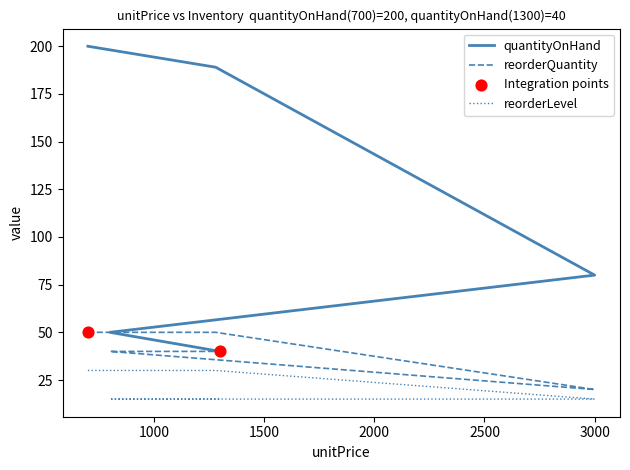

Which series contains the highest Y value?

quantityOnHand